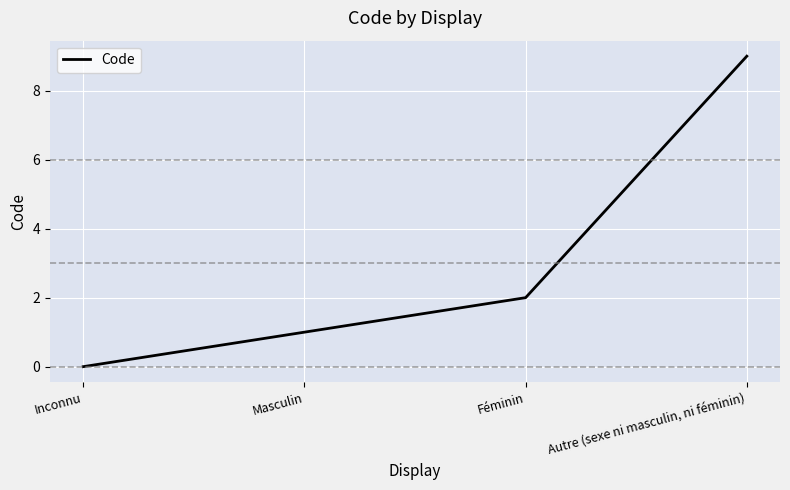

The value at Autre (sexe ni masculin, ni féminin) is 13. True or false?

False